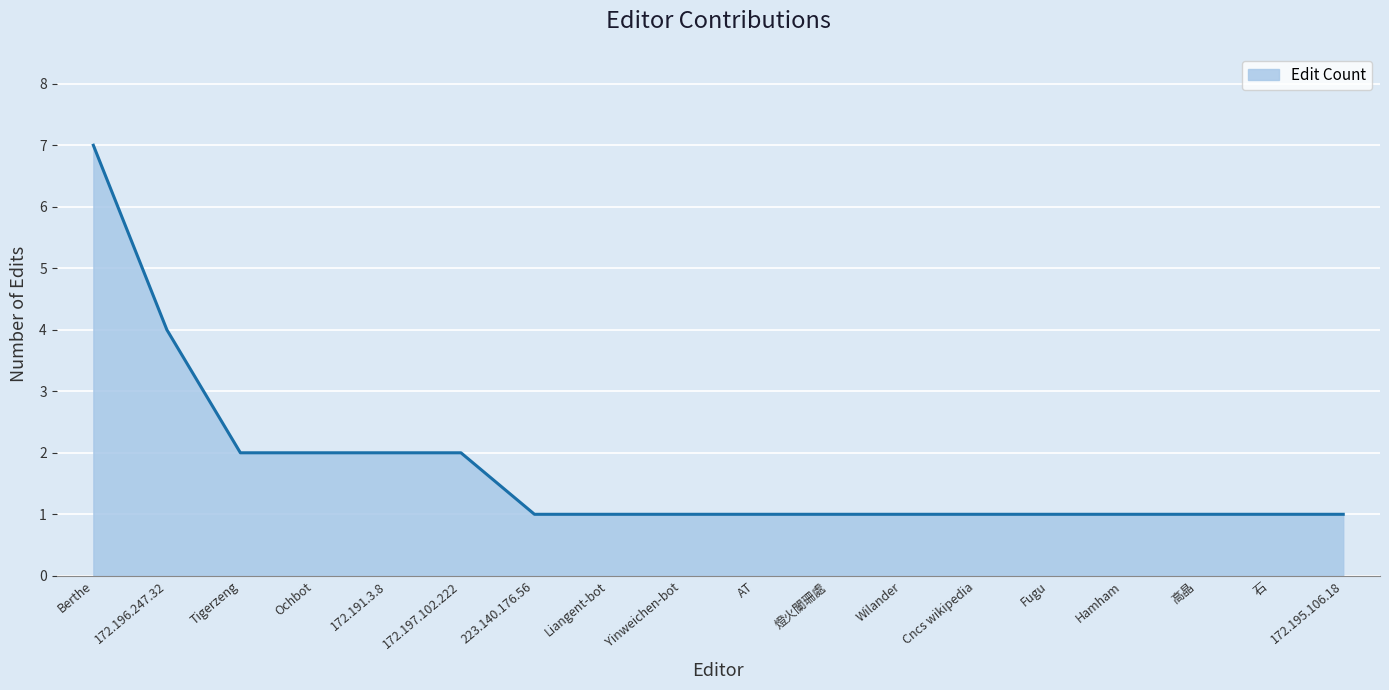

Reading left to right, list all the values displayed in this chart.

7	4	2	2	2	2	1	1	1	1	1	1	1	1	1	1	1	1